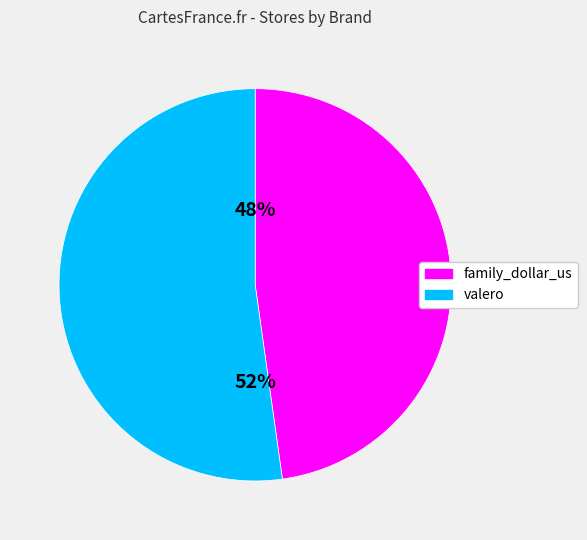

Between valero and family_dollar_us, which is larger?

valero